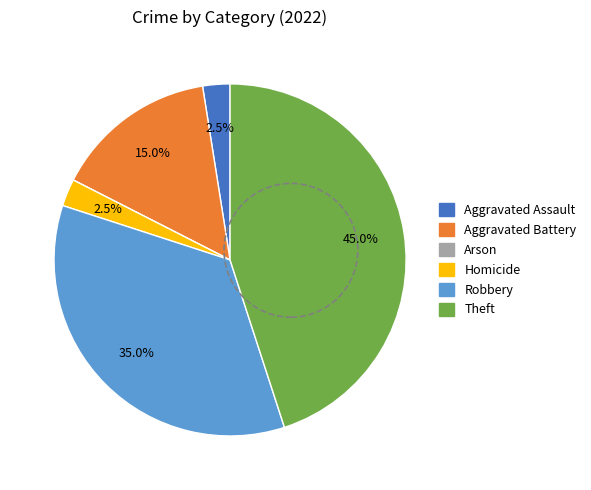

To the nearest percent, what portion does Aggravated Battery represent?

15%